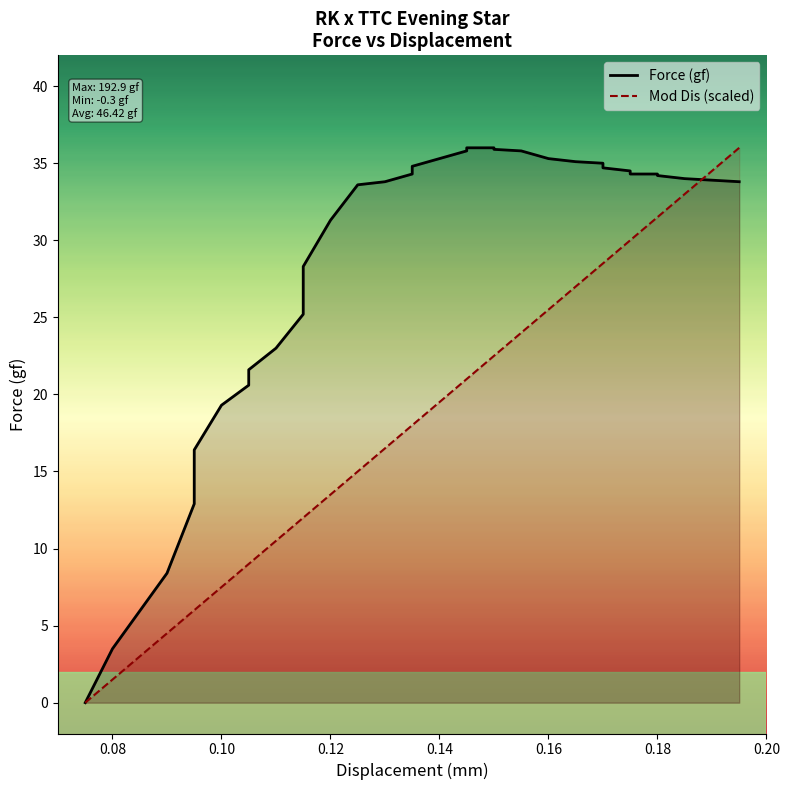

How many intersections are there between Mod Dis (scaled) and Force (gf)?

1